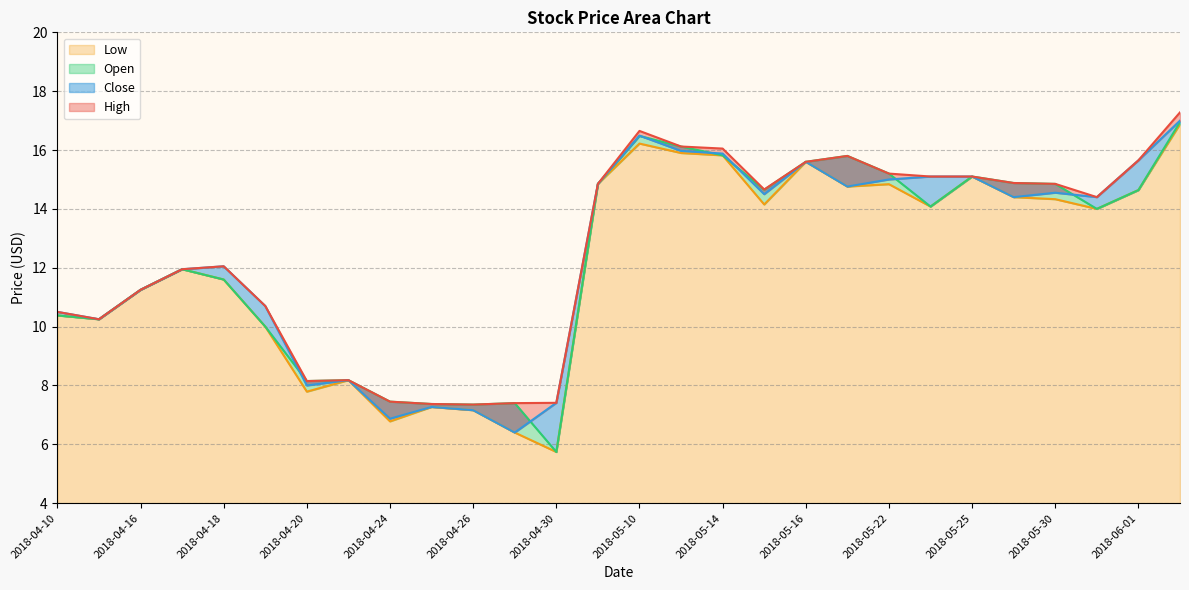

Which series has the largest total across all categories?

High